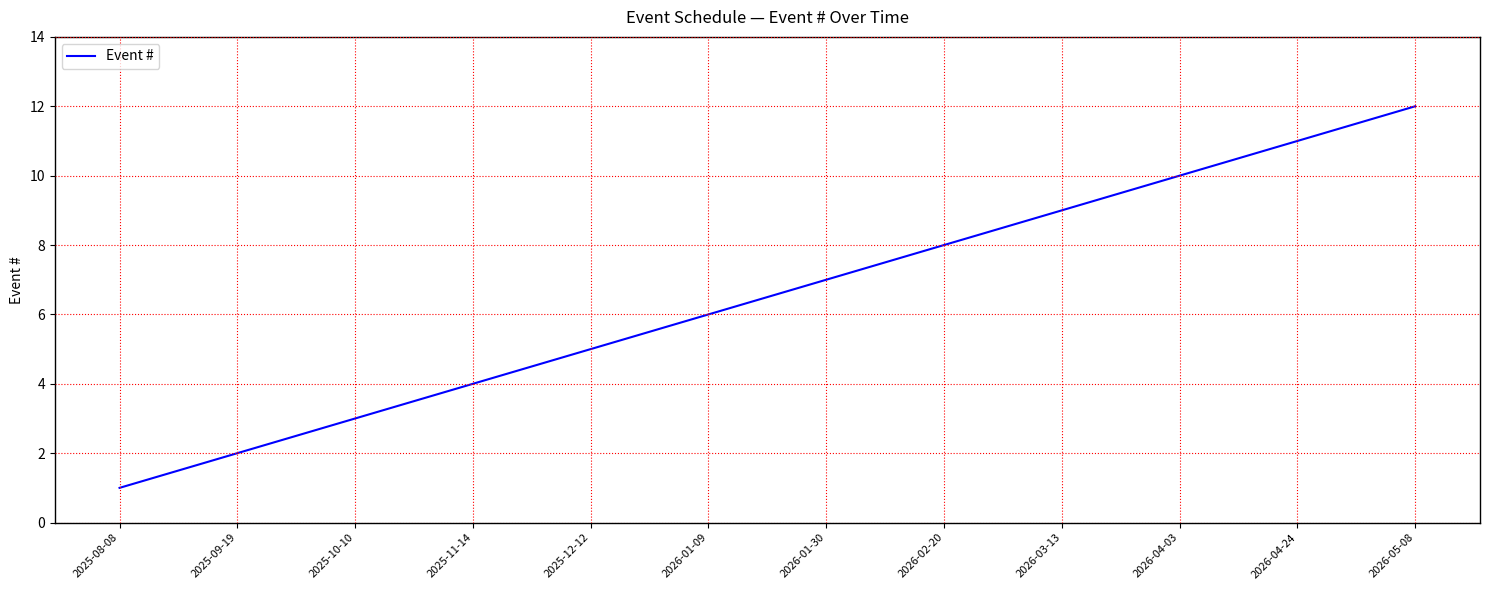

Is it true that the value at 2026-02-20 is 3?

False